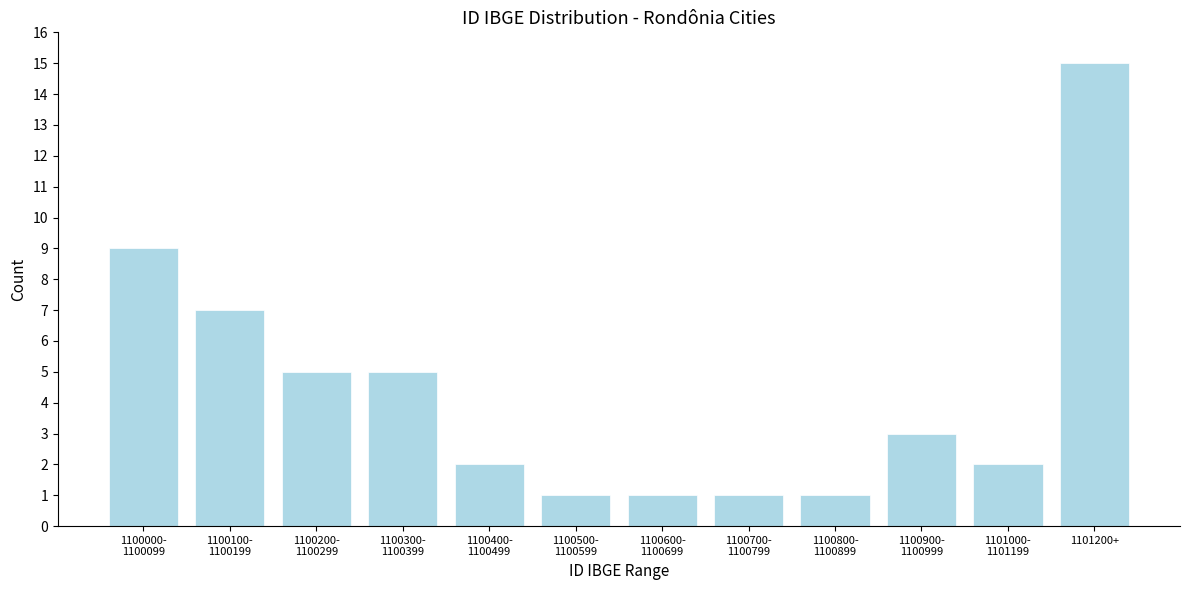

Reading left to right, transcribe all the data shown in this chart.

9	7	5	5	2	1	1	1	1	3	2	15